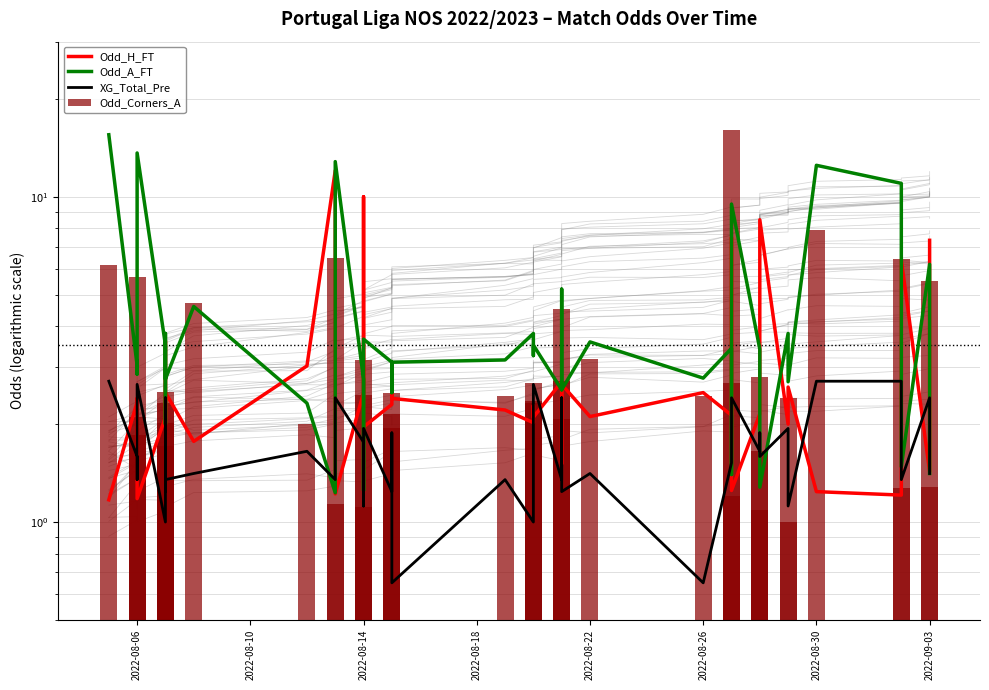

How many groups of bars are there?

40